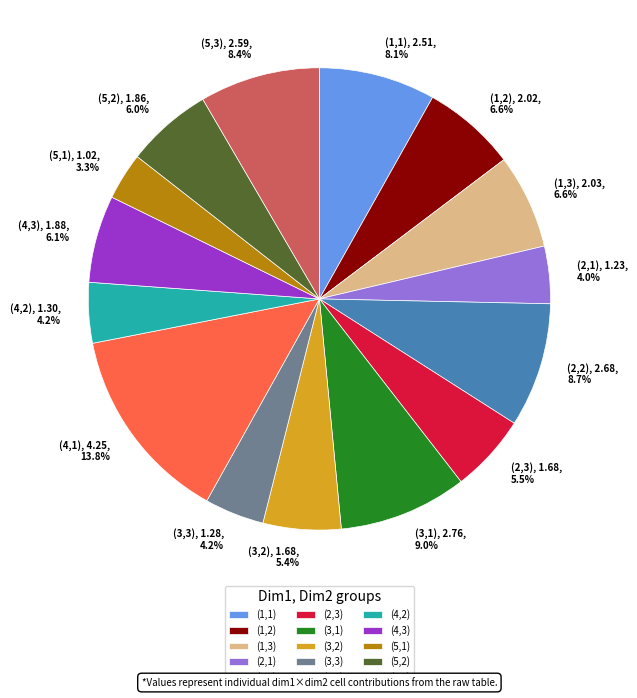

What is the largest slice in the pie chart?

(4,1)